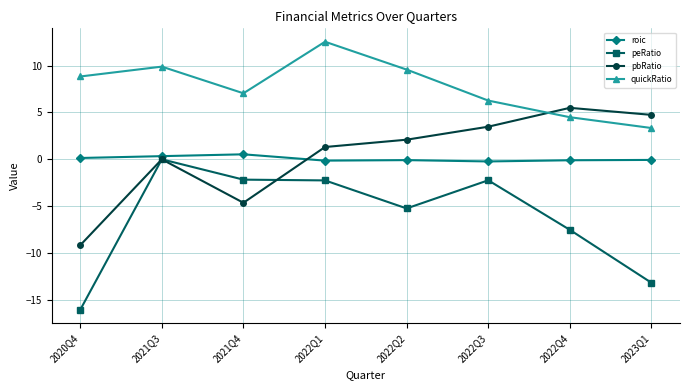

Which series changed the most between 2020Q4 and 2021Q3?

peRatio